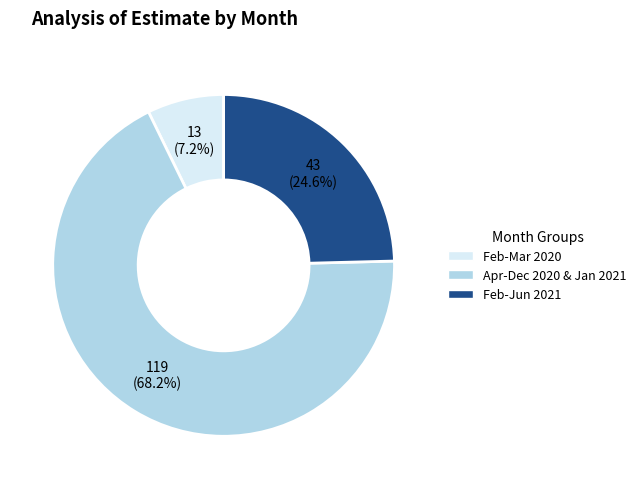

Does any single category account for the majority?

Yes